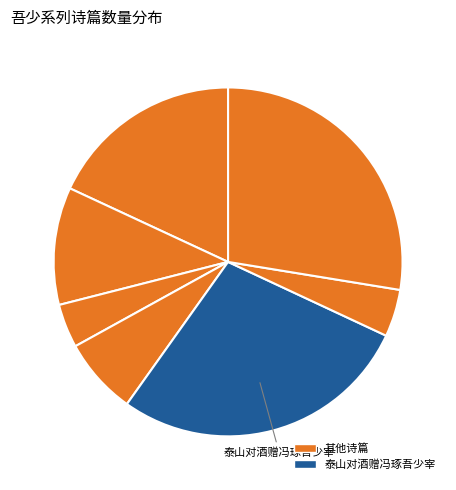

How many slices are in this pie chart?

7